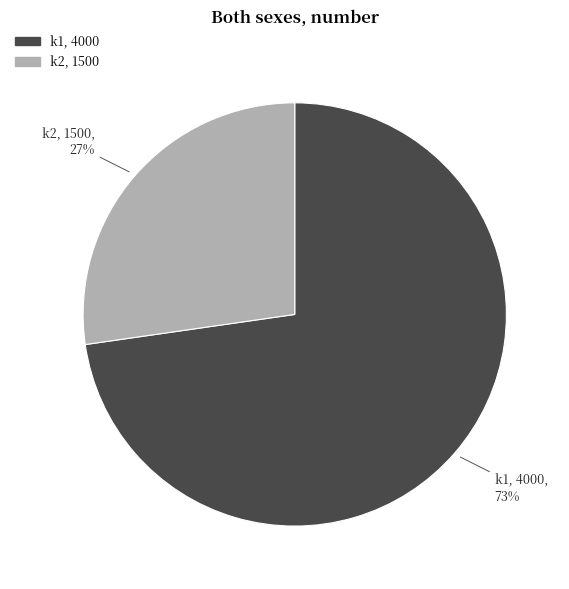

To the nearest percent, what is the combined percentage of k2 and k1?

100%